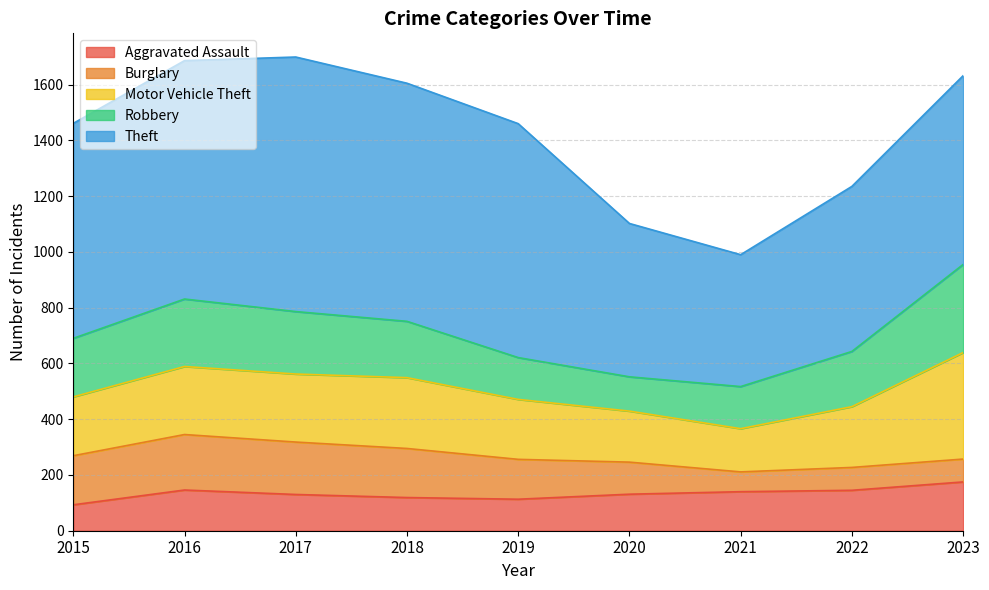

Between which two adjacent categories do Aggravated Assault and Robbery first intersect?

2019 and 2020